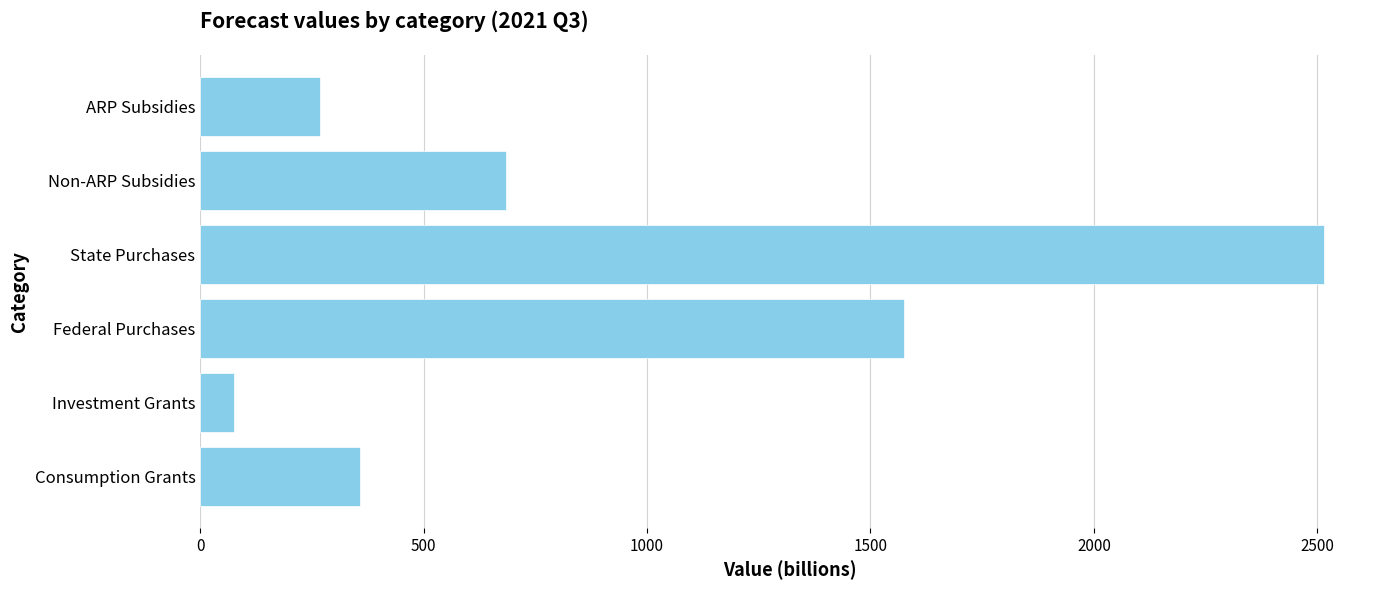

What is the average value?

912.3